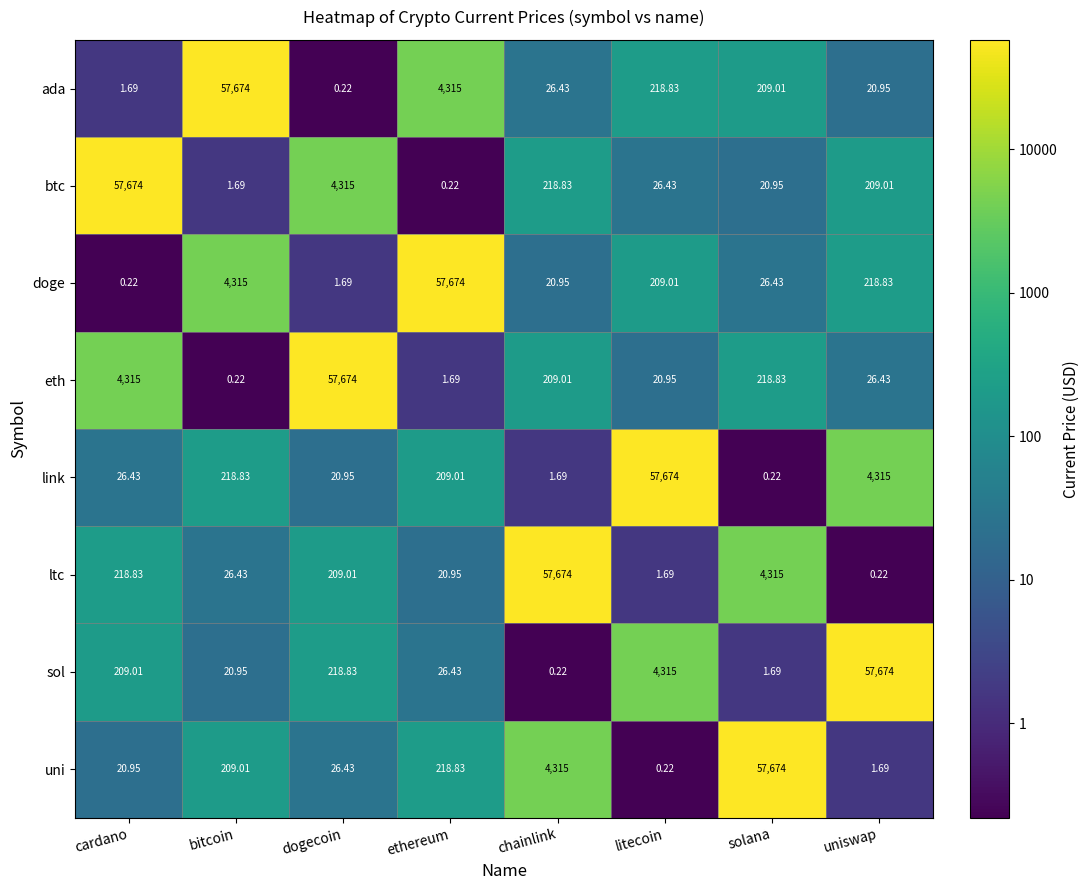

What is the greatest value displayed?

57674.0